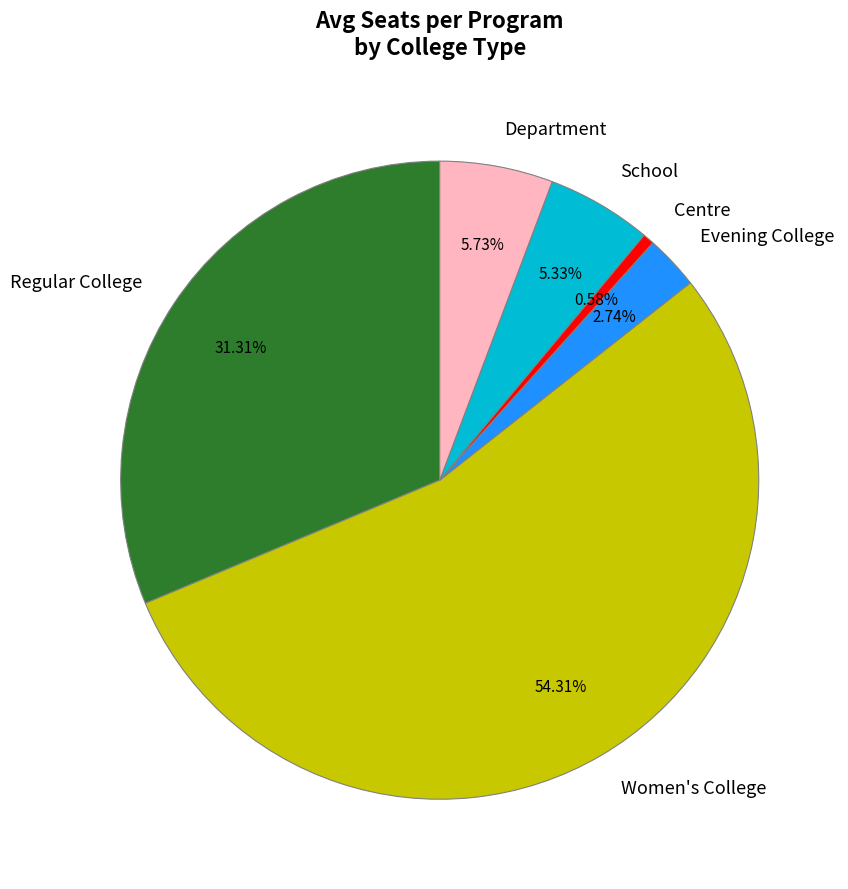

Is the sum of Evening College and Women's College greater than half?

Yes